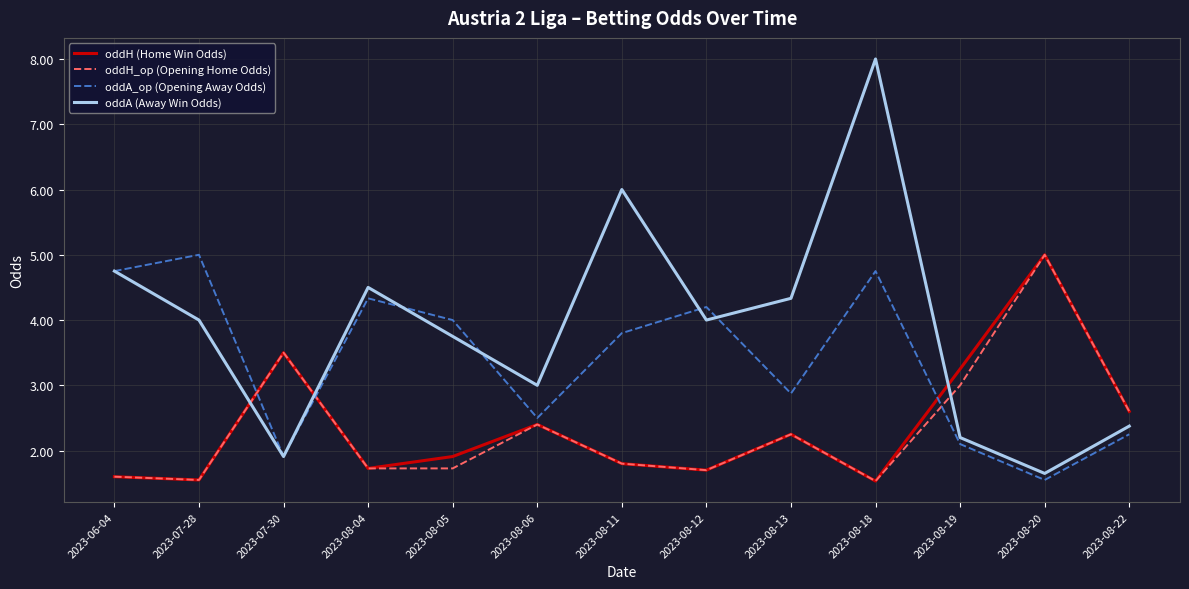

At 2023-08-05, list the series in order from largest to smallest.

oddA_op (Opening Away Odds), oddA (Away Win Odds), oddH (Home Win Odds), oddH_op (Opening Home Odds)